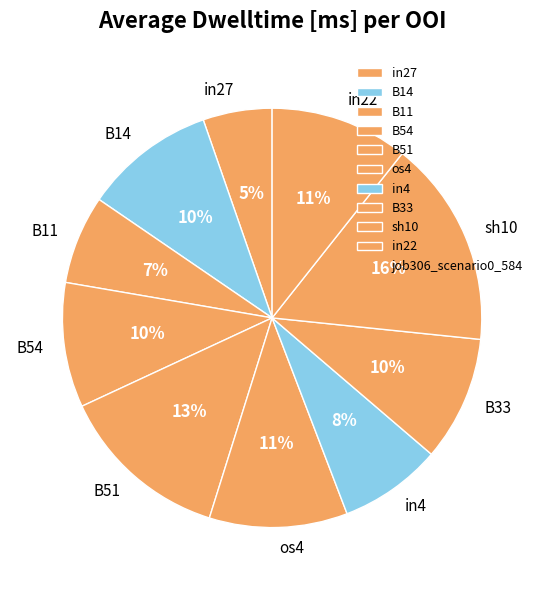

Do B11 and B54 together represent more than half of the pie?

No